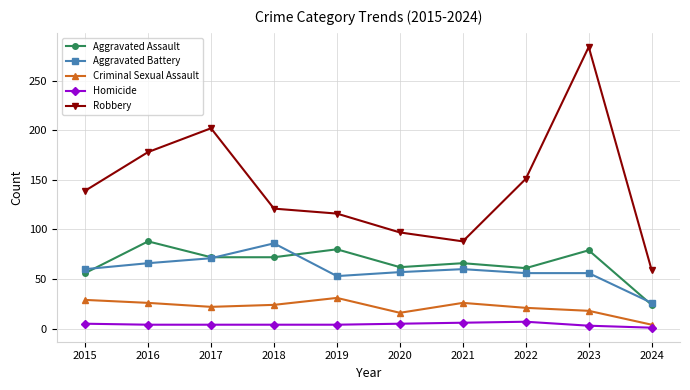

Read the Homicide value at 2022.

7